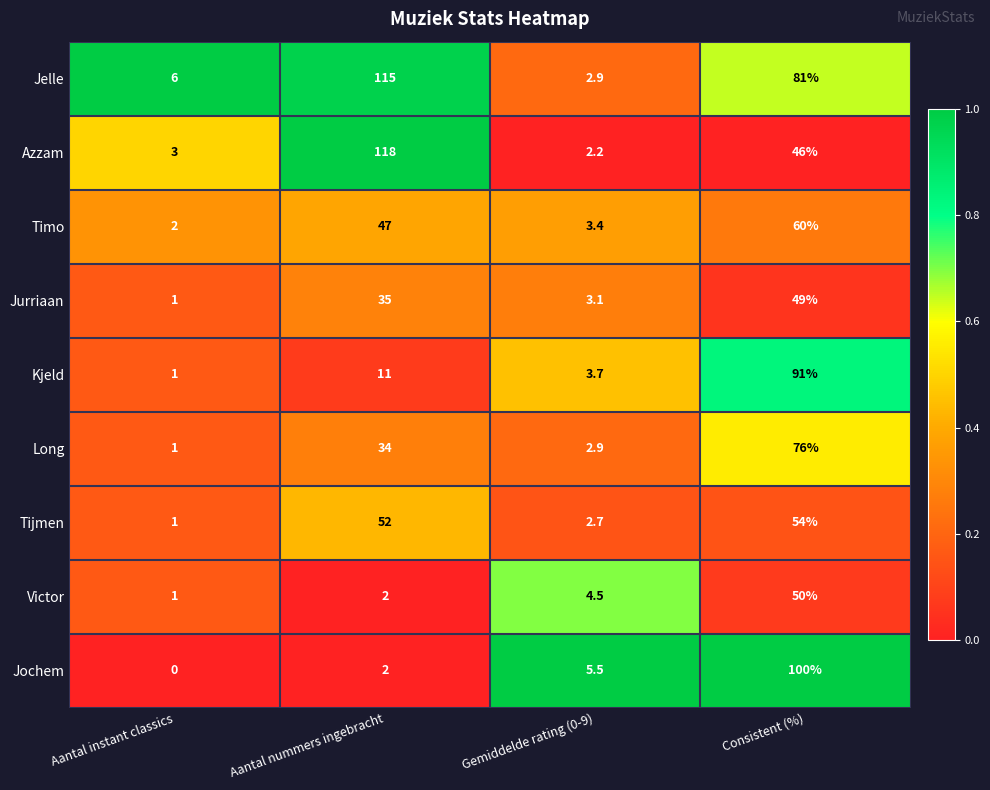

The value of Long at Aantal instant classics is 1.0. True or false?

True